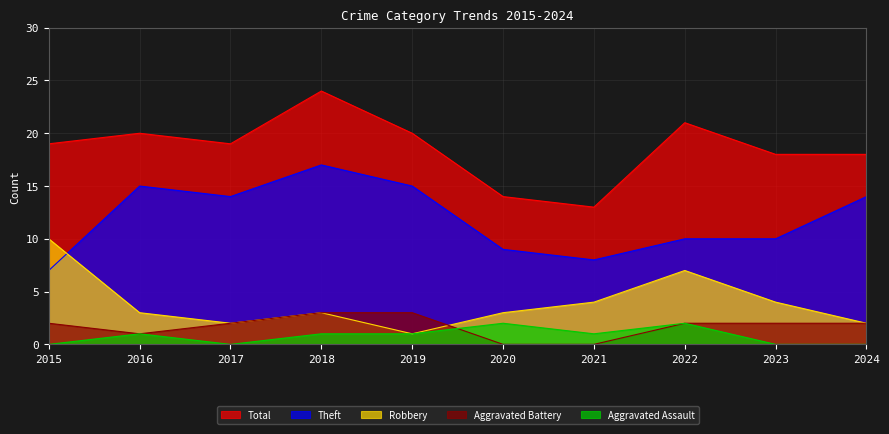

At which category is the sum across all series the highest?

2018